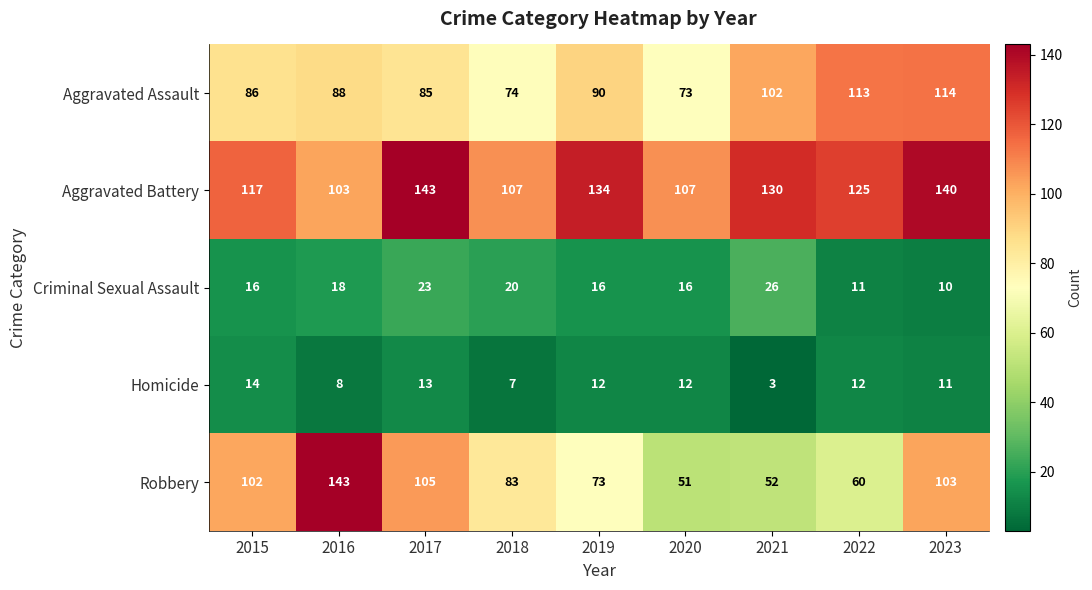

What is the average value of the Aggravated Battery series?

123